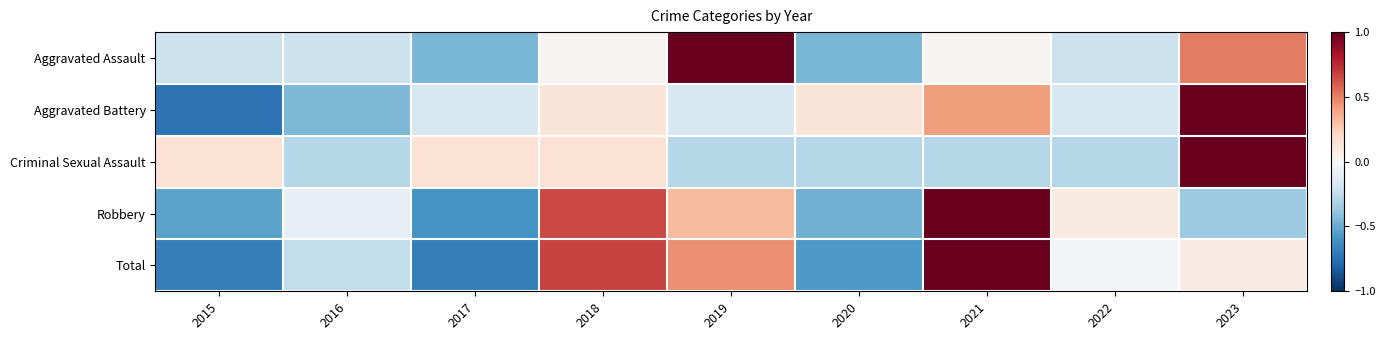

Reading left to right, what are all the values shown in this chart?

Aggravated Assault: 2015=-0.2	2016=-0.2	2017=-0.5	2018=0.0	2019=1.0	2020=-0.5	2021=0.0	2022=-0.2	2023=0.5
Aggravated Battery: 2015=-0.7	2016=-0.5	2017=-0.2	2018=0.1	2019=-0.2	2020=0.1	2021=0.4	2022=-0.2	2023=1.0
Criminal Sexual Assault: 2015=0.1	2016=-0.3	2017=0.1	2018=0.1	2019=-0.3	2020=-0.3	2021=-0.3	2022=-0.3	2023=1.0
Robbery: 2015=-0.5	2016=-0.1	2017=-0.6	2018=0.7	2019=0.3	2020=-0.5	2021=1.0	2022=0.1	2023=-0.4
Total: 2015=-0.7	2016=-0.2	2017=-0.7	2018=0.7	2019=0.5	2020=-0.6	2021=1.0	2022=-0.0	2023=0.1